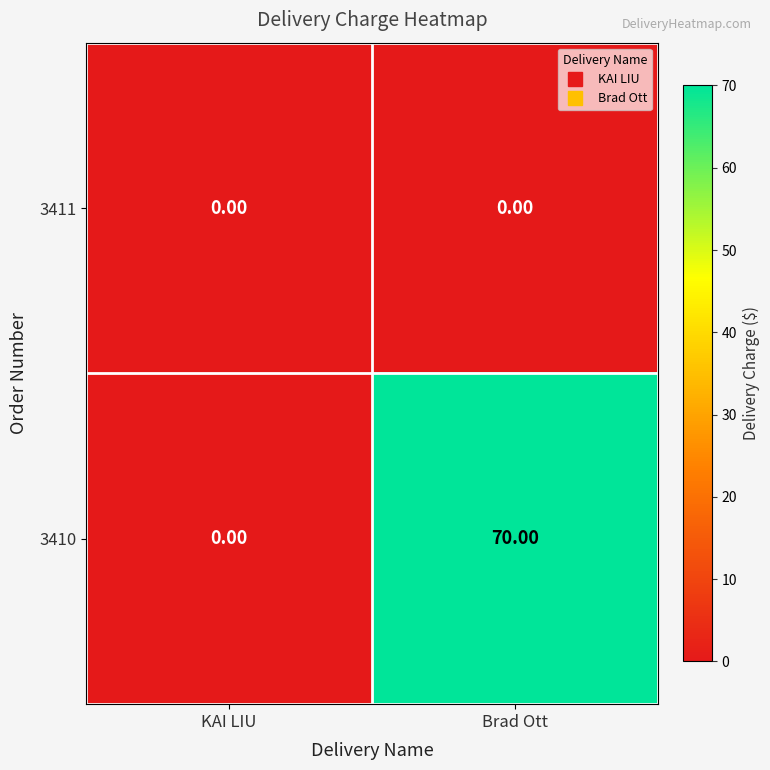

Which label corresponds to the largest value in the chart?

Brad Ott